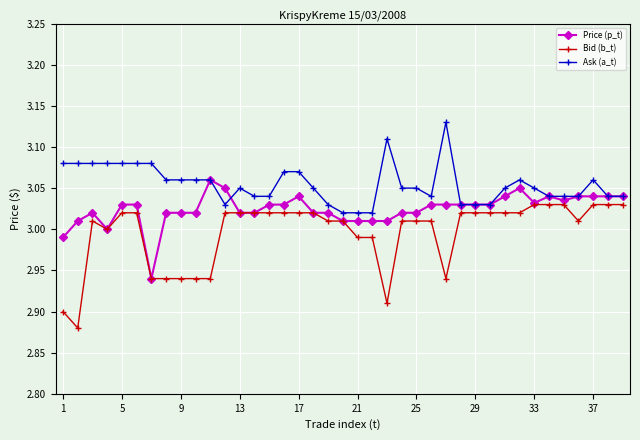

Which series has the widest spread of values?

Bid (b_t)